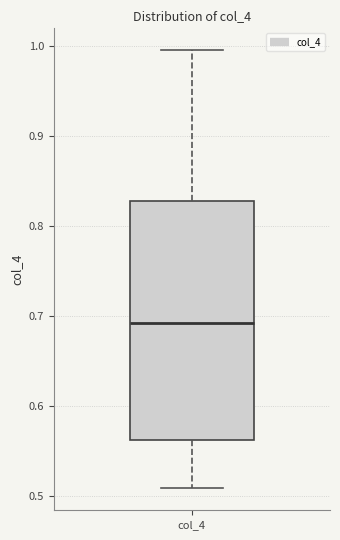

Transcribe this box plot: give where the median line is, the range the box spans, and where the two whiskers end, as read against the y-axis. The values are not printed on the chart, so give them approximately, as read against the axis.

median 0.69, box 0.56 to 0.83, whiskers 0.51 to 1.00